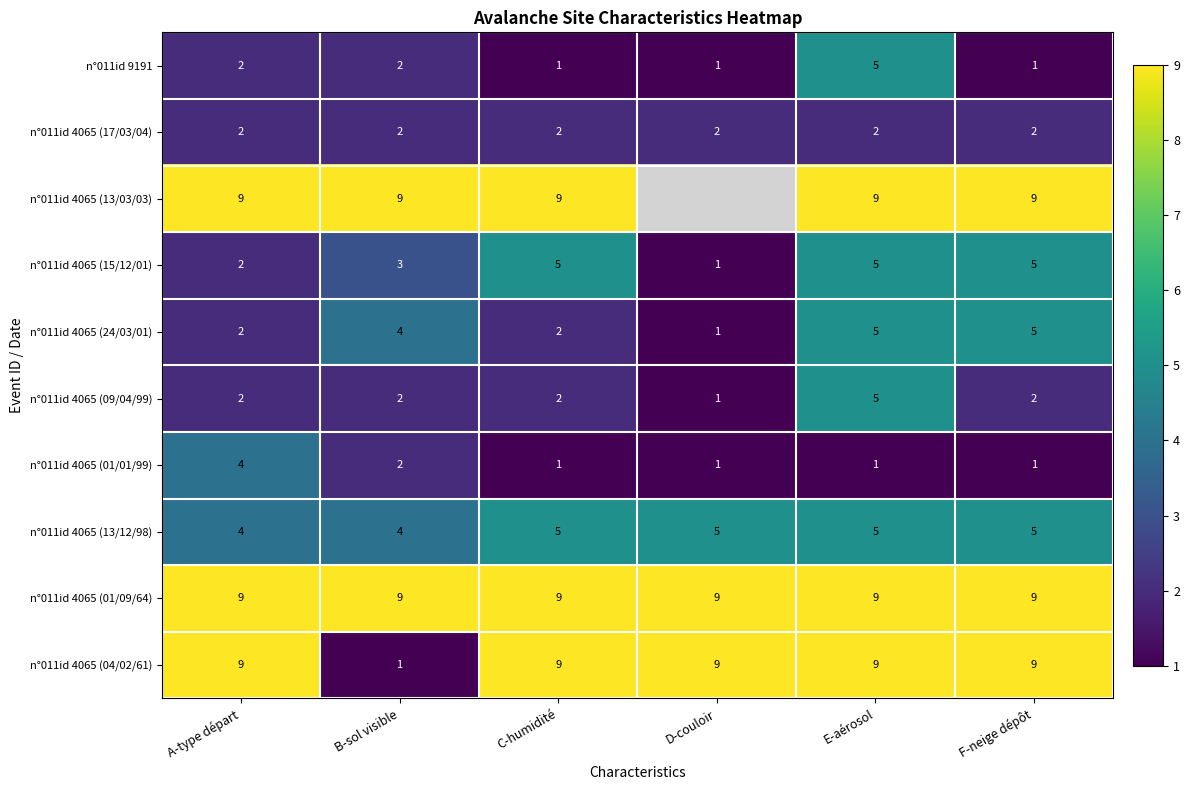

Where is n°011id 4065 (01/01/99) nearest to the value 2?

B-sol visible